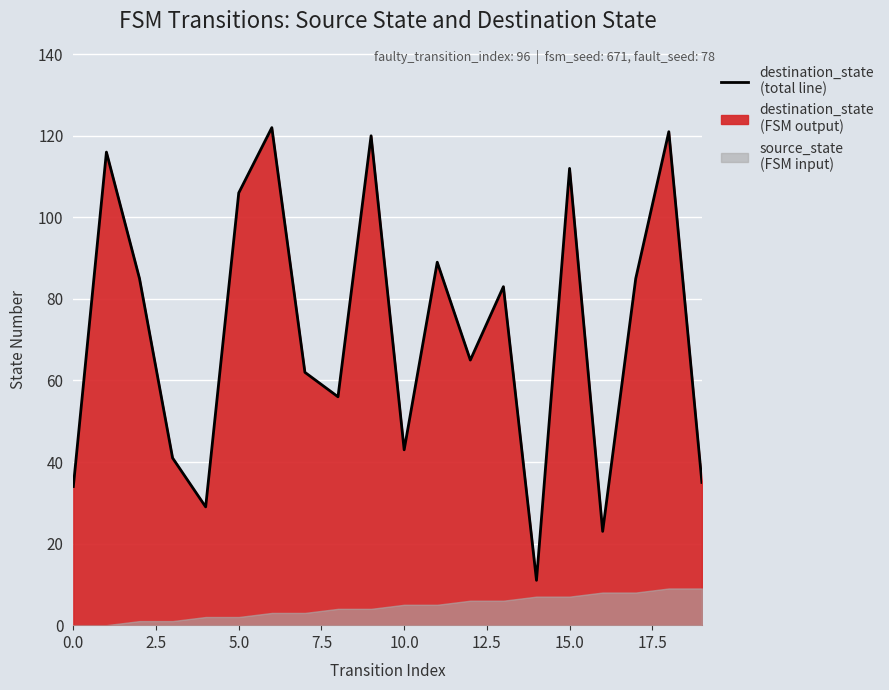

At which label does destination_state first exceed 83?

1